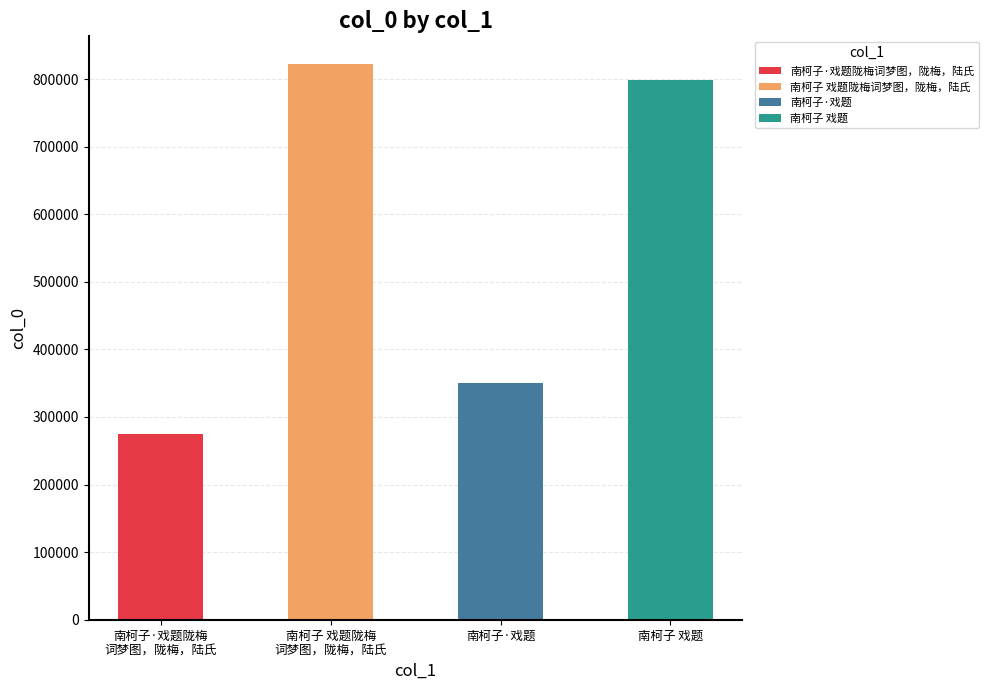

Reading left to right, extract all data points from this chart.

274572	822043	349876	798335